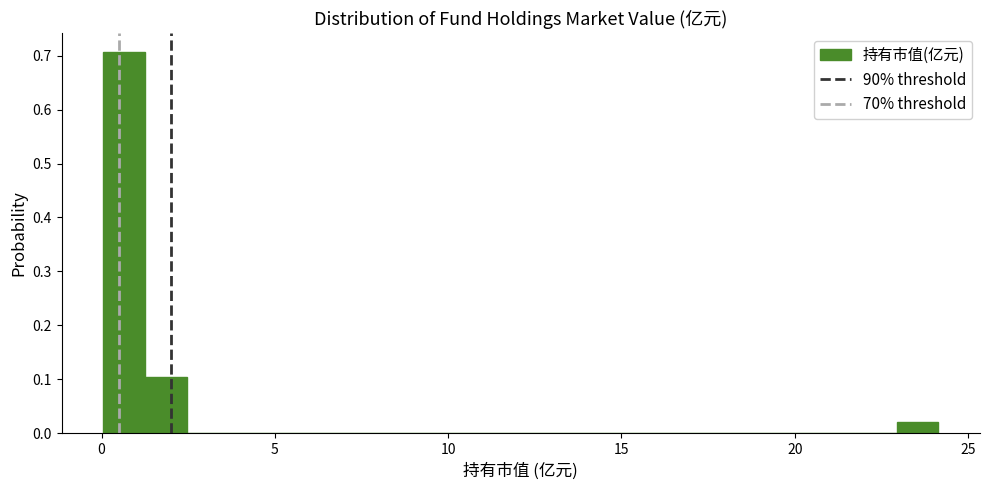

Around what value on the x-axis is the tallest bar? Give the approximate position of its centre, as read against the axis.

0.5